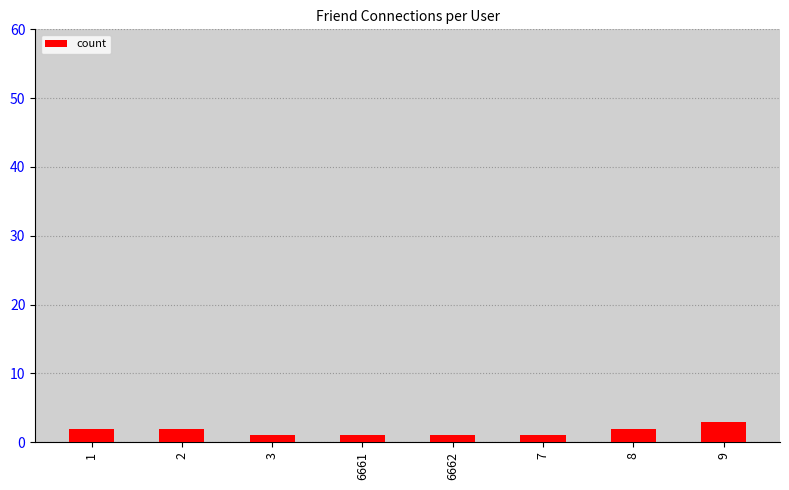

What position from the right is 8?

2